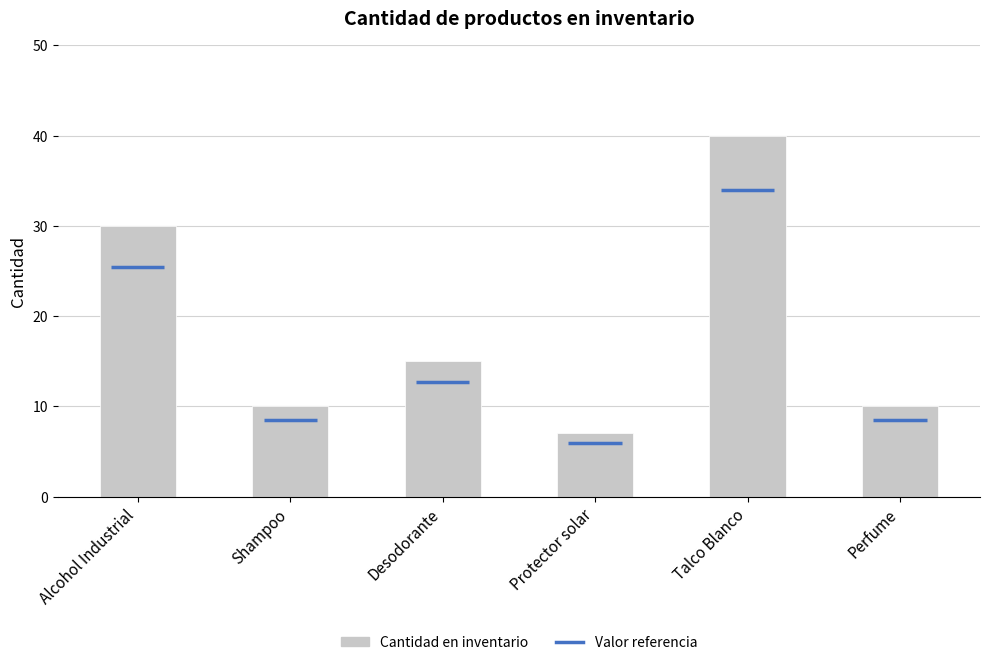

How many data points are less than 15?

3